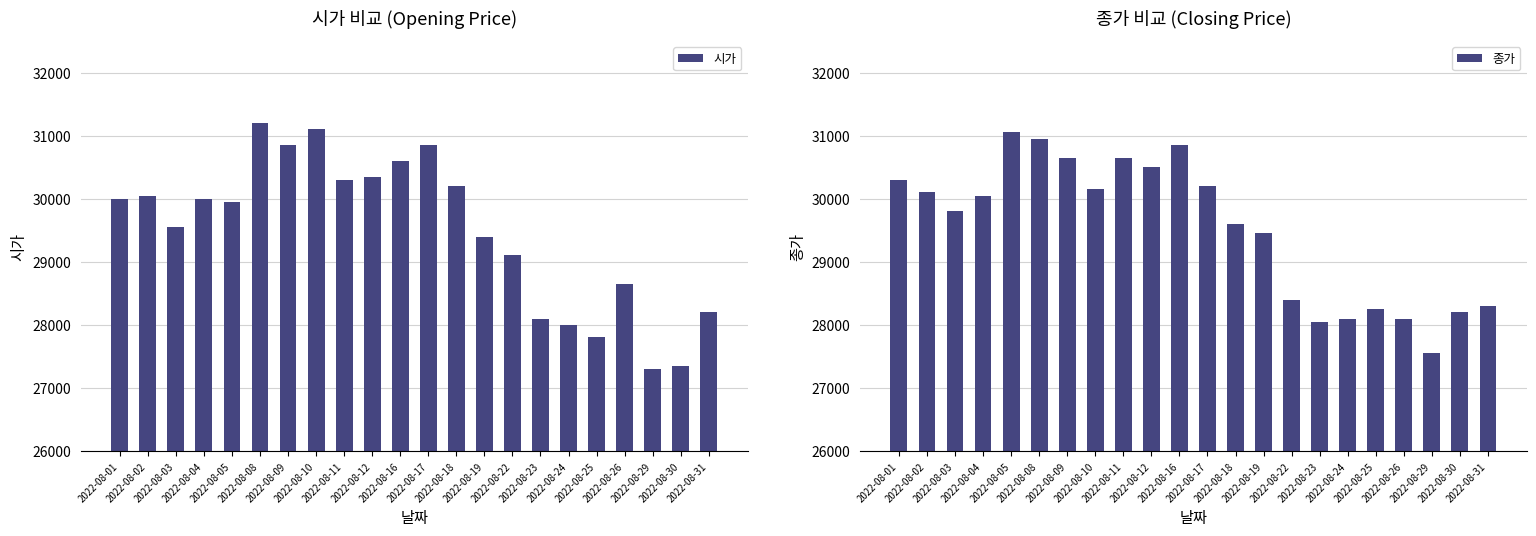

Which series has the largest total across all categories?

종가